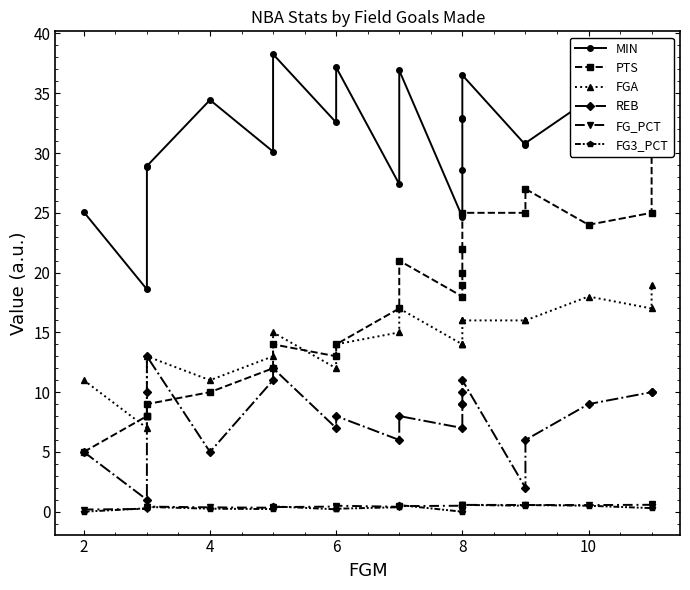

True or false: FG_PCT and MIN cross at least once.

False